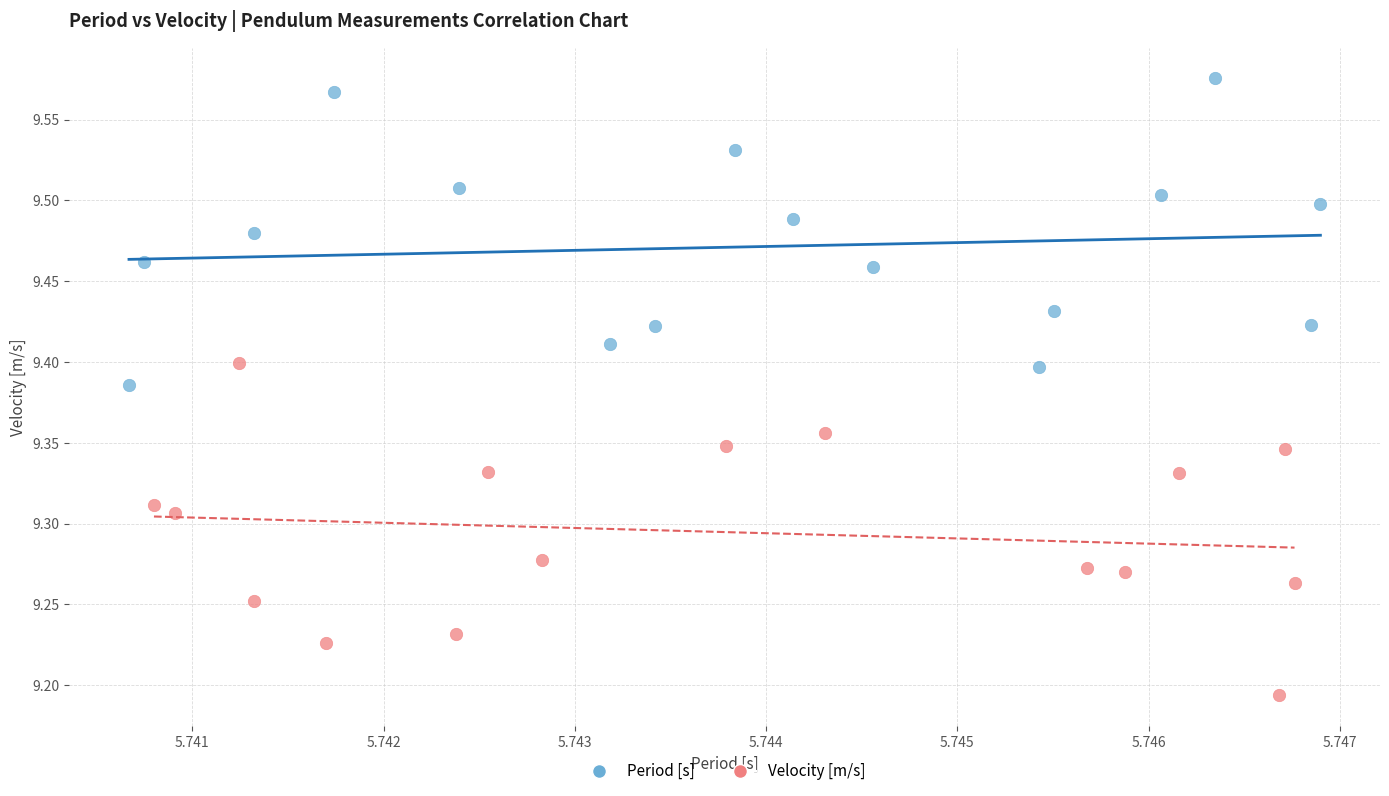

Which series contains the lowest Y value?

Velocity [m/s]